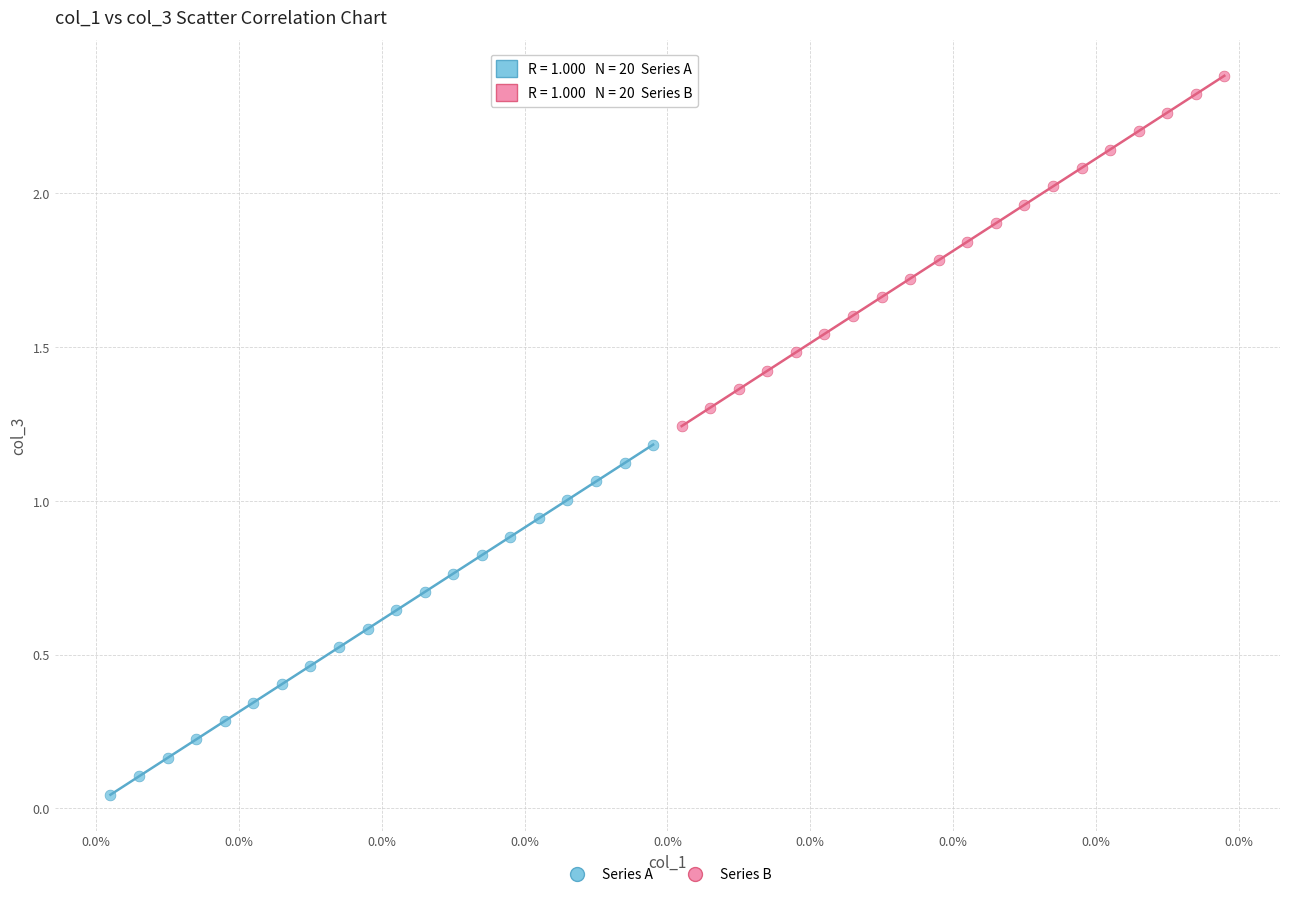

Which series has the largest Y range (max minus min)?

Series B